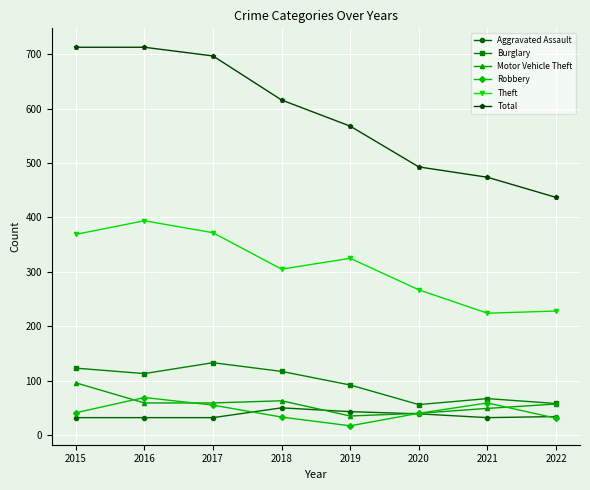

What is the total value across all series at 2022?

845